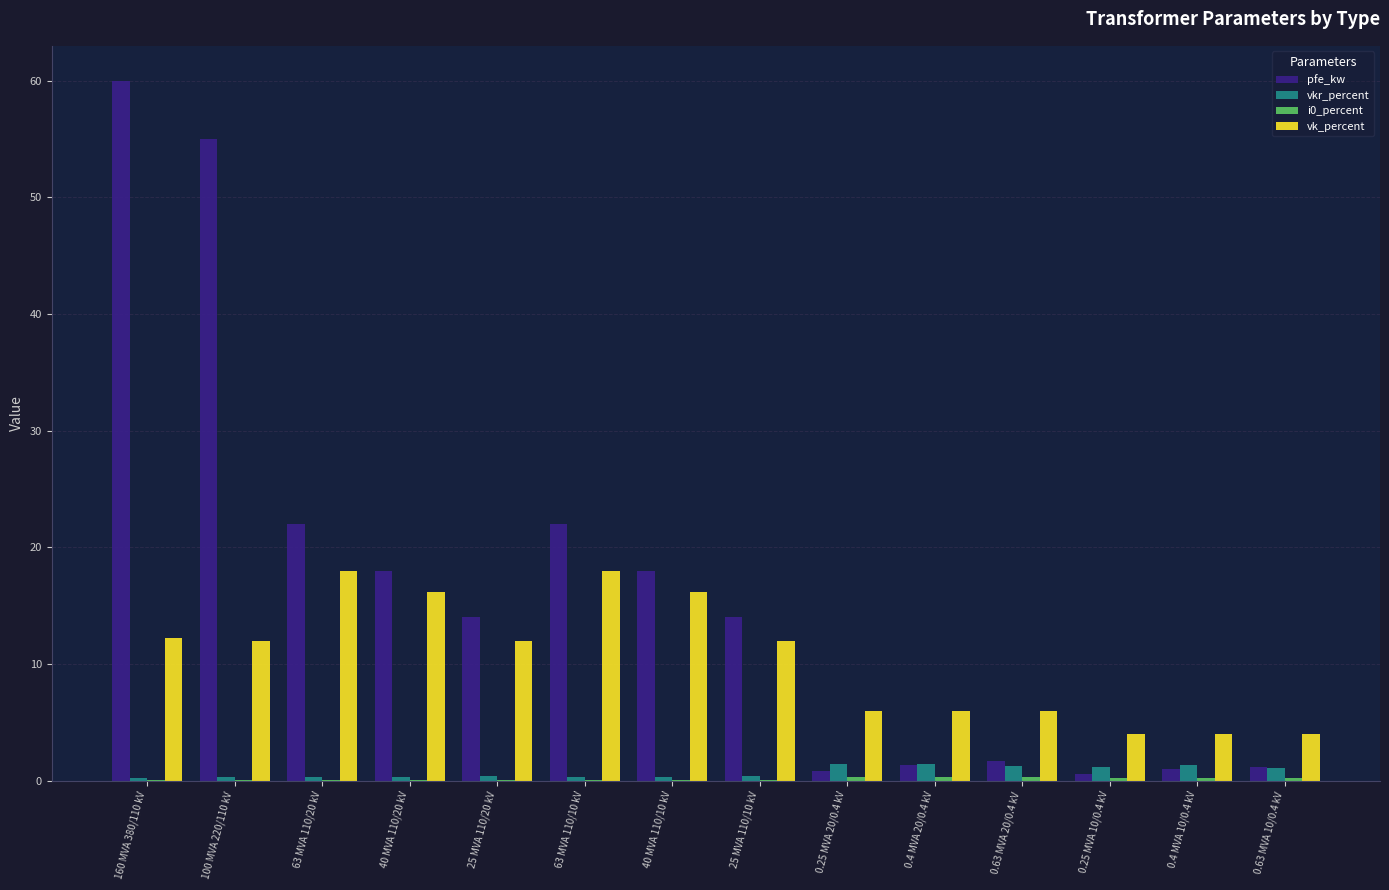

Count the number of categories in the chart.

14